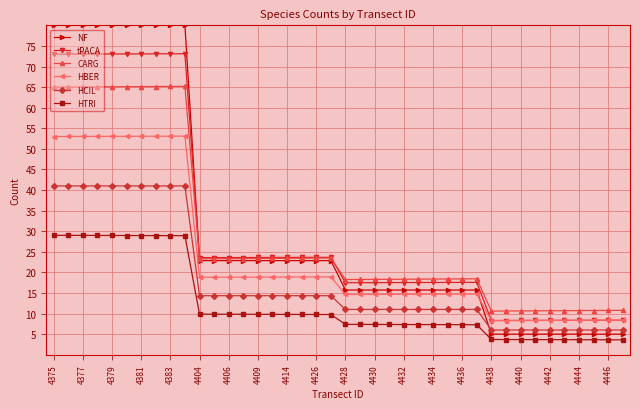

Which series has the widest spread of values?

NF